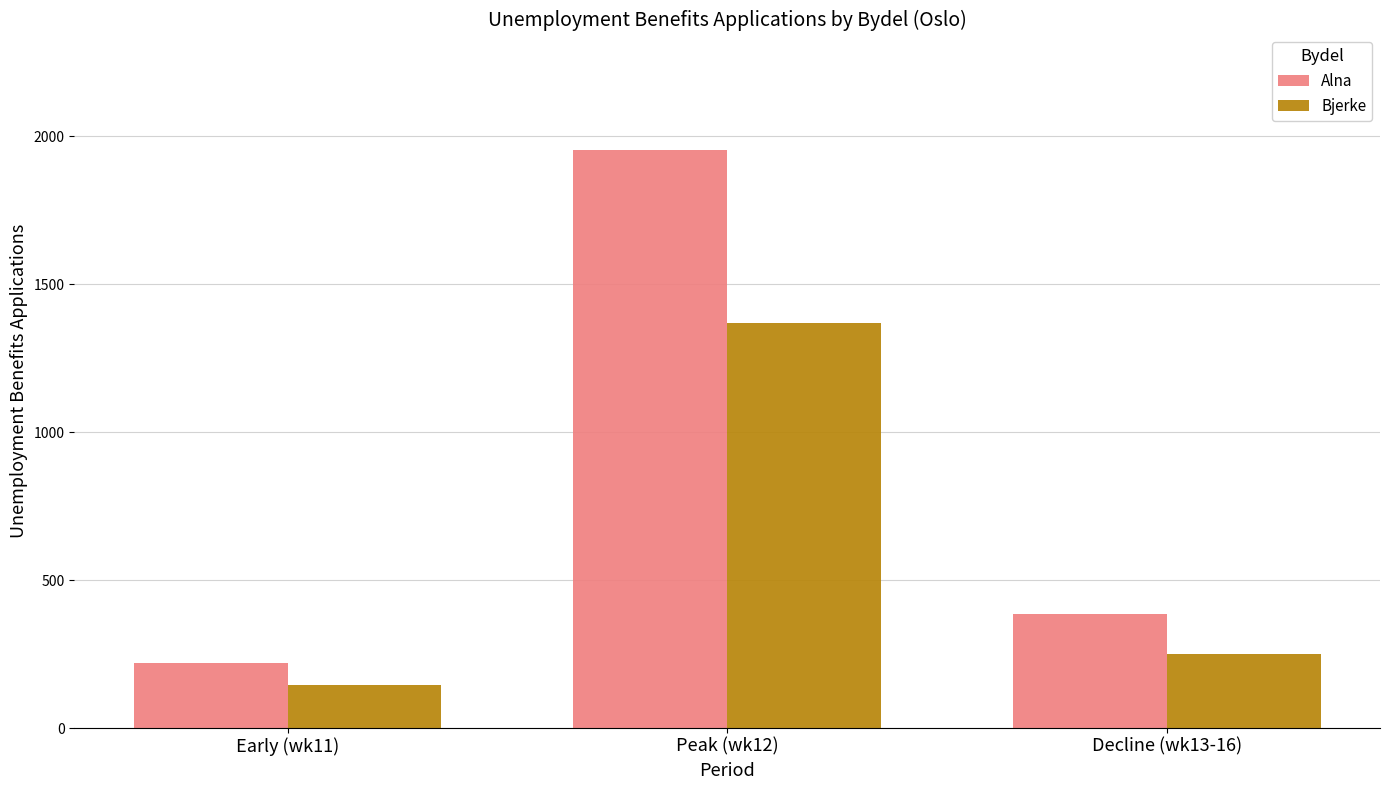

How many groups of bars are there?

3